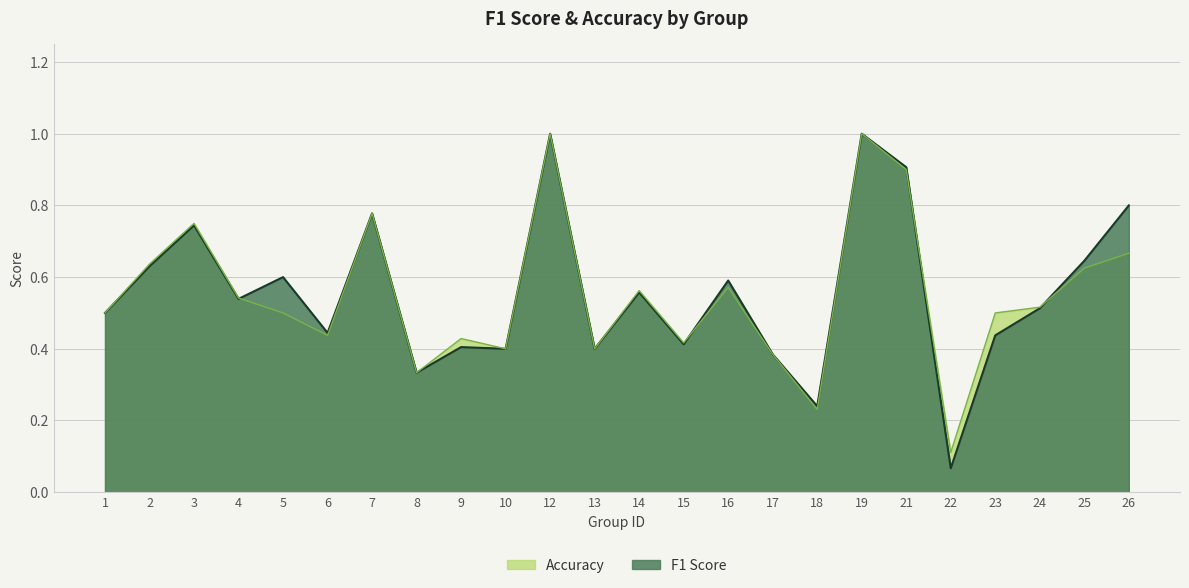

Between 12 and 25, which is larger?

12